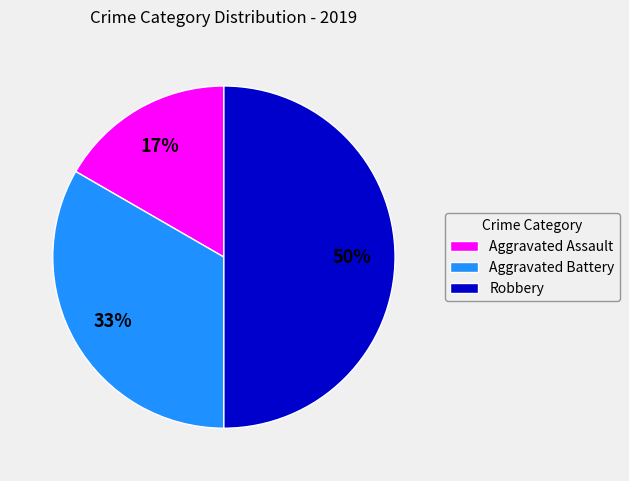

Do Robbery and Aggravated Assault together represent more than half of the pie?

Yes